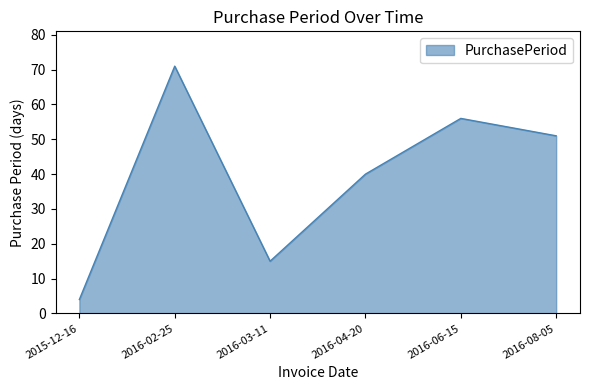

What is the greatest value displayed?

71